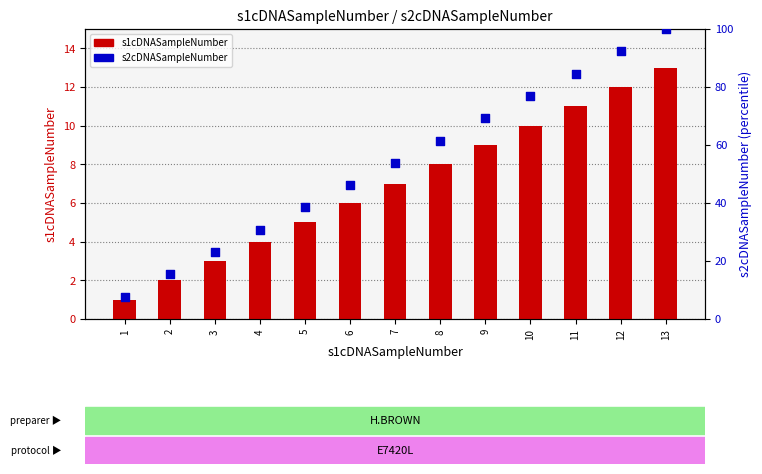

Which series has the largest Y range (max minus min)?

s2cDNASampleNumber